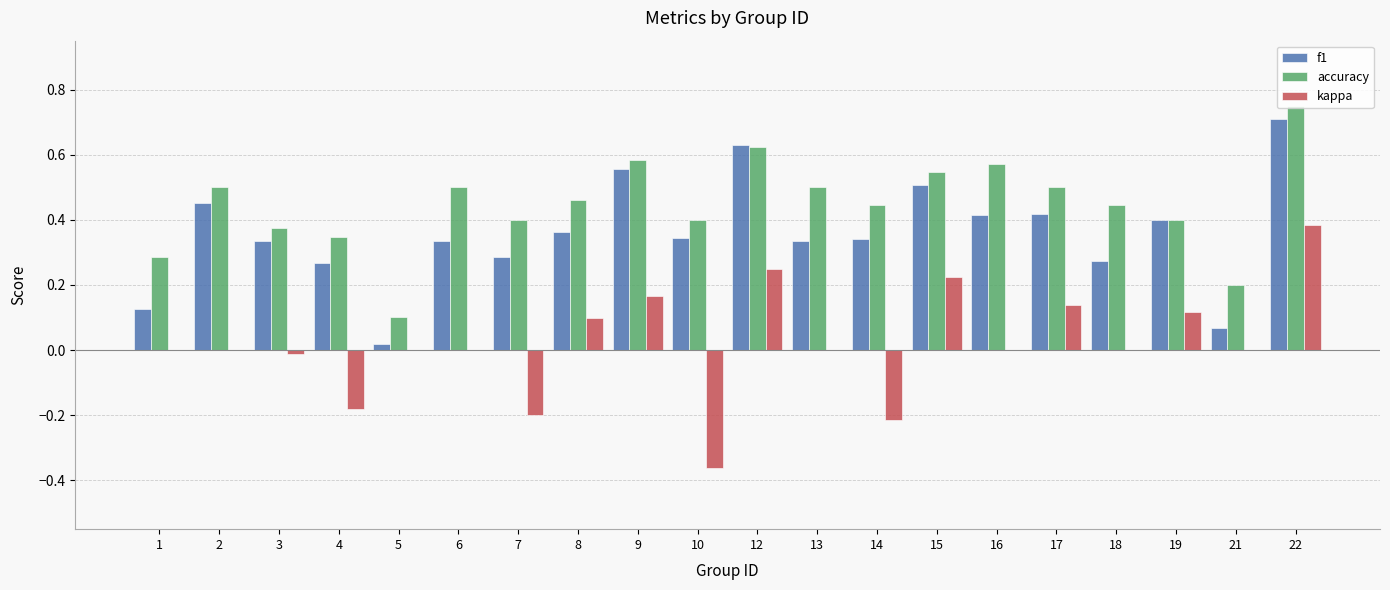

How many categories are shown in the chart?

20